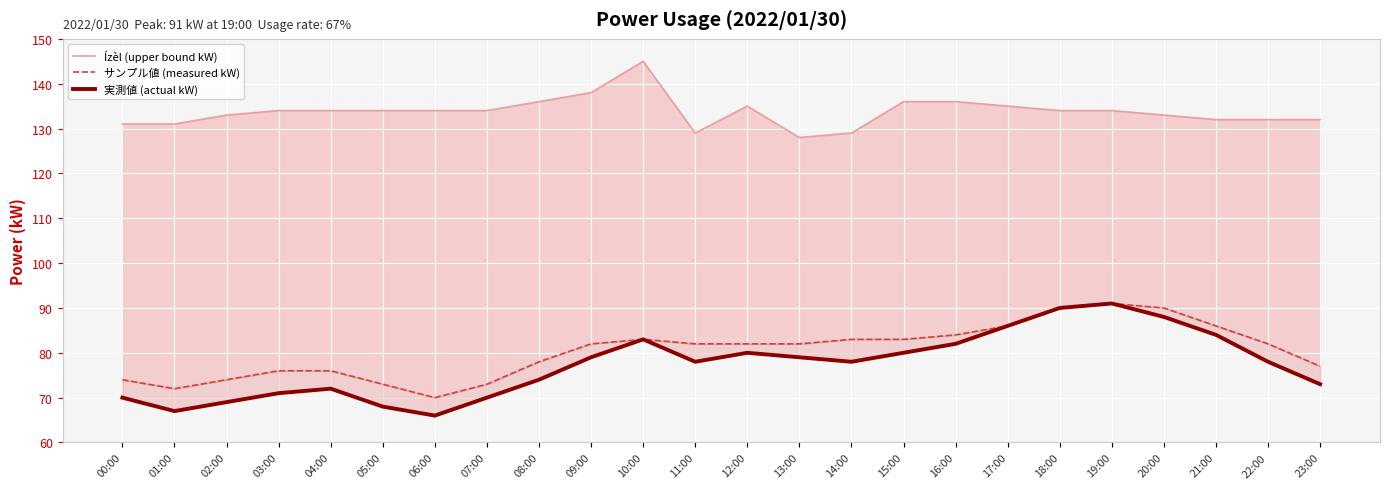

The 実測値 (actual kW) series shows 82 at 16:00. True or false?

True